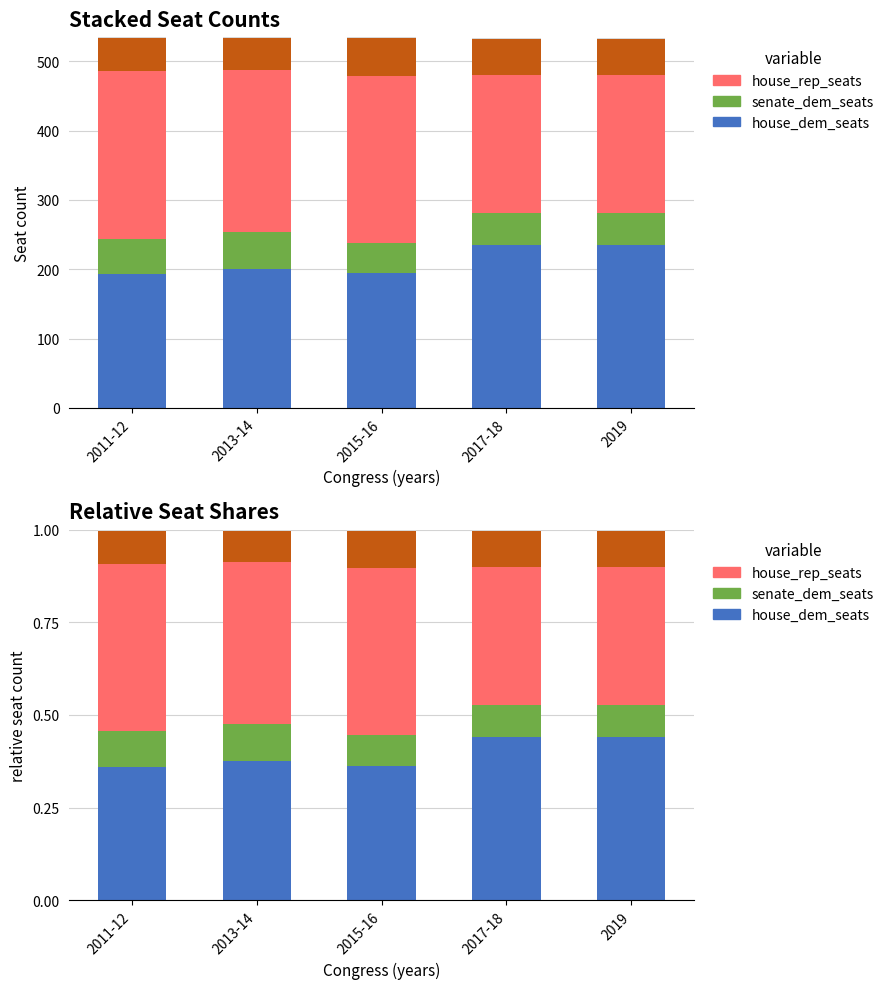

What is the label of the 5th bar from the left?

2019